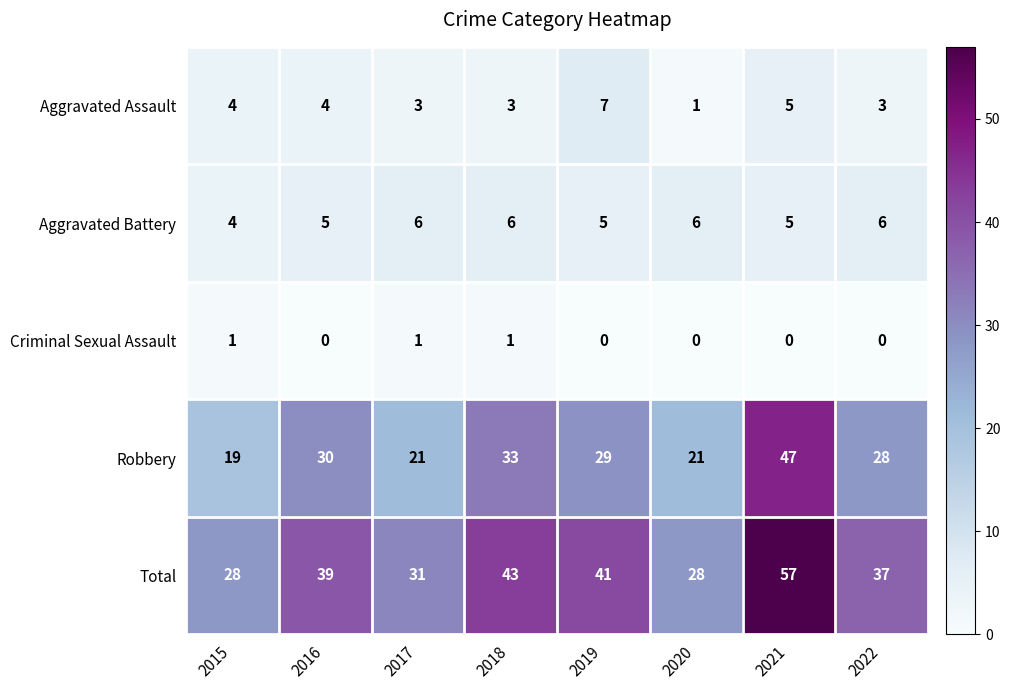

At which category is the sum across all series the highest?

2021